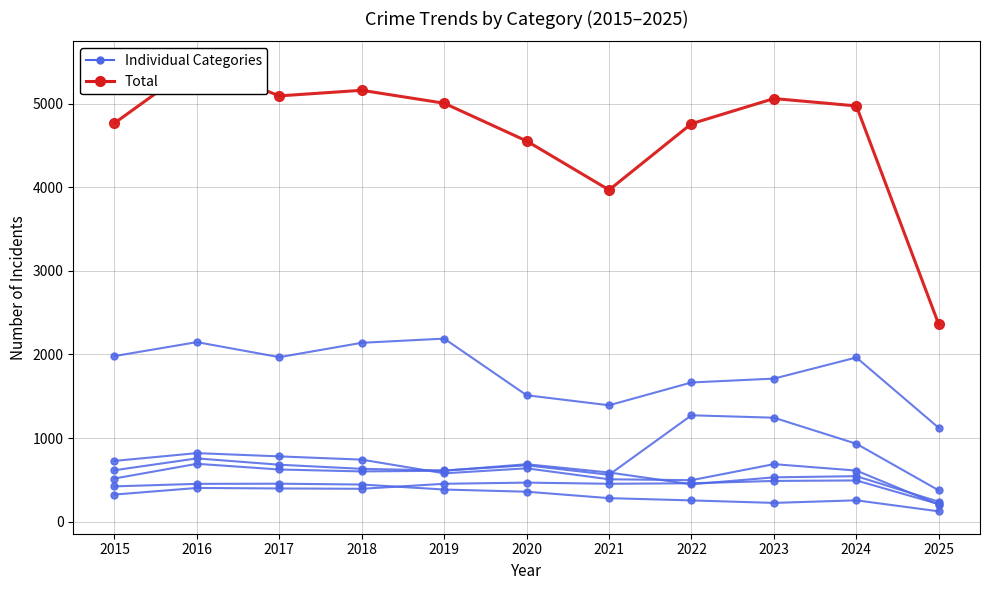

What is the difference between the second highest and minimum values in the Aggravated Battery series?

449